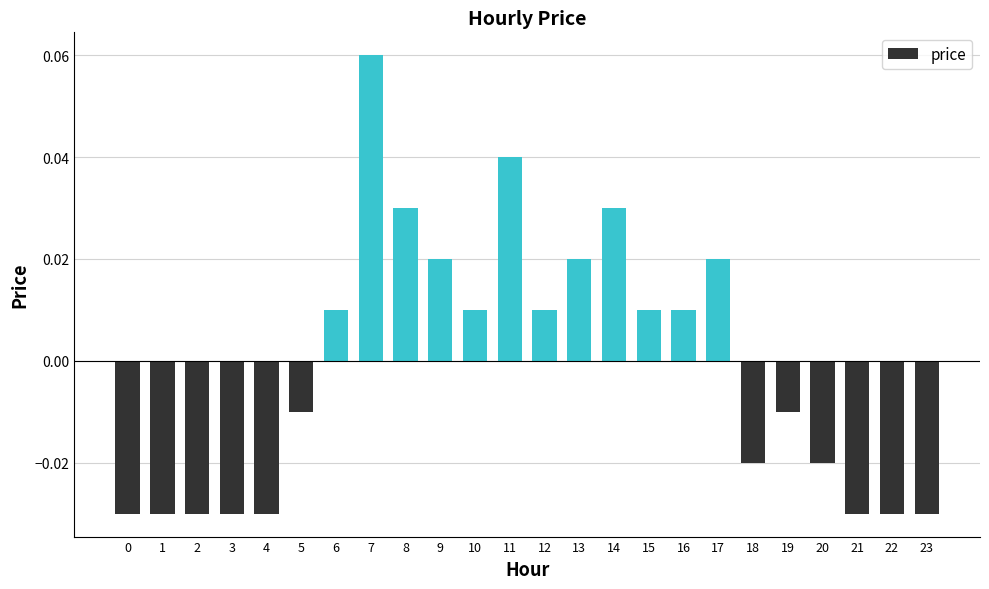

Between 16 and 9, which is larger?

9